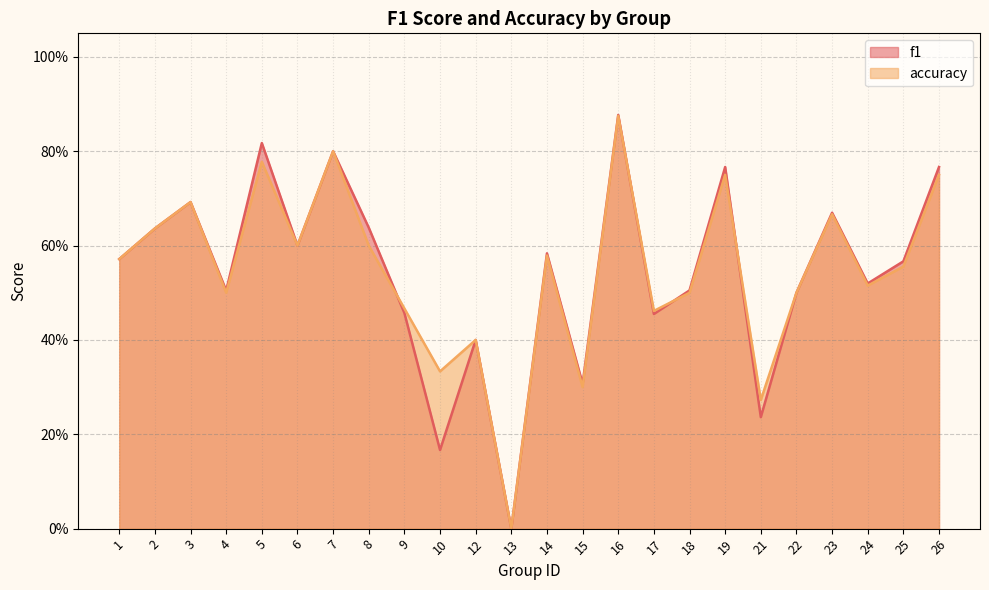

Where do f1 and accuracy first cross each other?

8 and 9